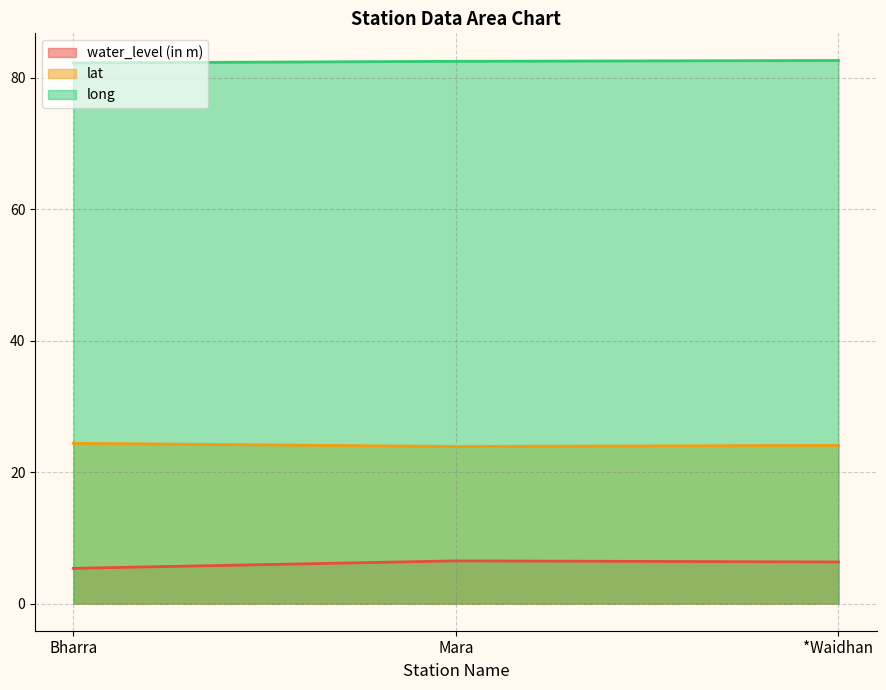

List the labels in order of long value, largest first.

*Waidhan, Mara, Bharra